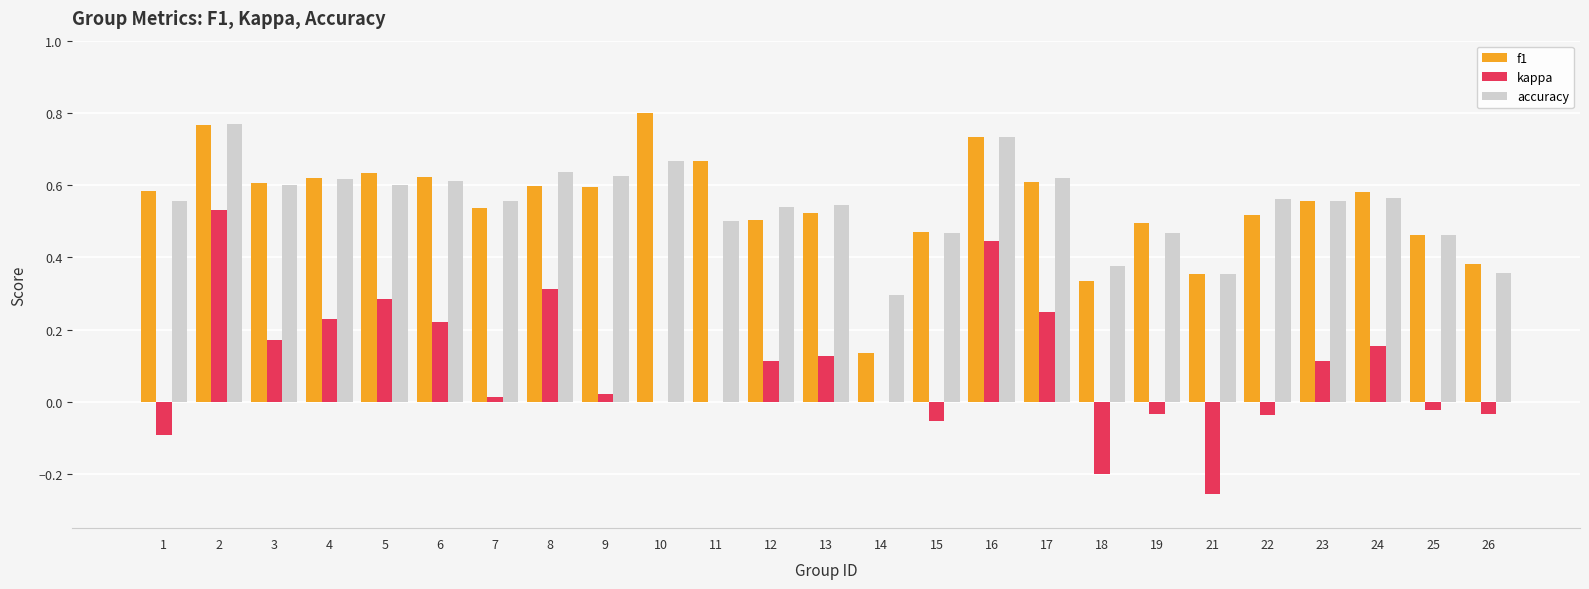

What are all the series names shown in the legend?

f1, kappa, accuracy